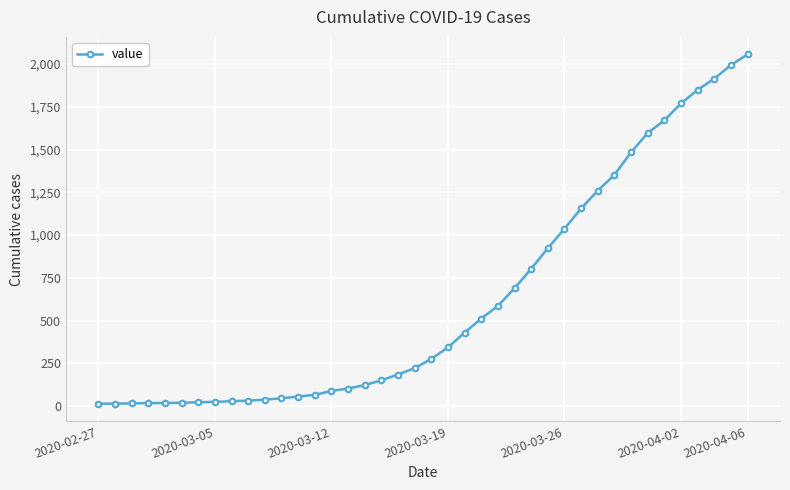

What is the minimum value shown in the chart?

14